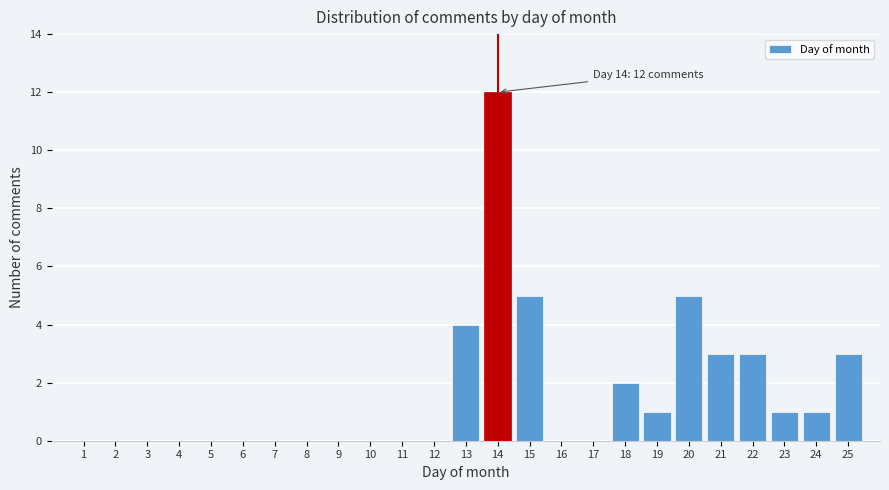

Reading right to left, what are all the values shown in this chart?

25=3	24=1	23=1	22=3	21=3	20=5	19=1	18=2	17=0	16=0	15=5	14=12	13=4	12=0	11=0	10=0	9=0	8=0	7=0	6=0	5=0	4=0	3=0	2=0	1=0